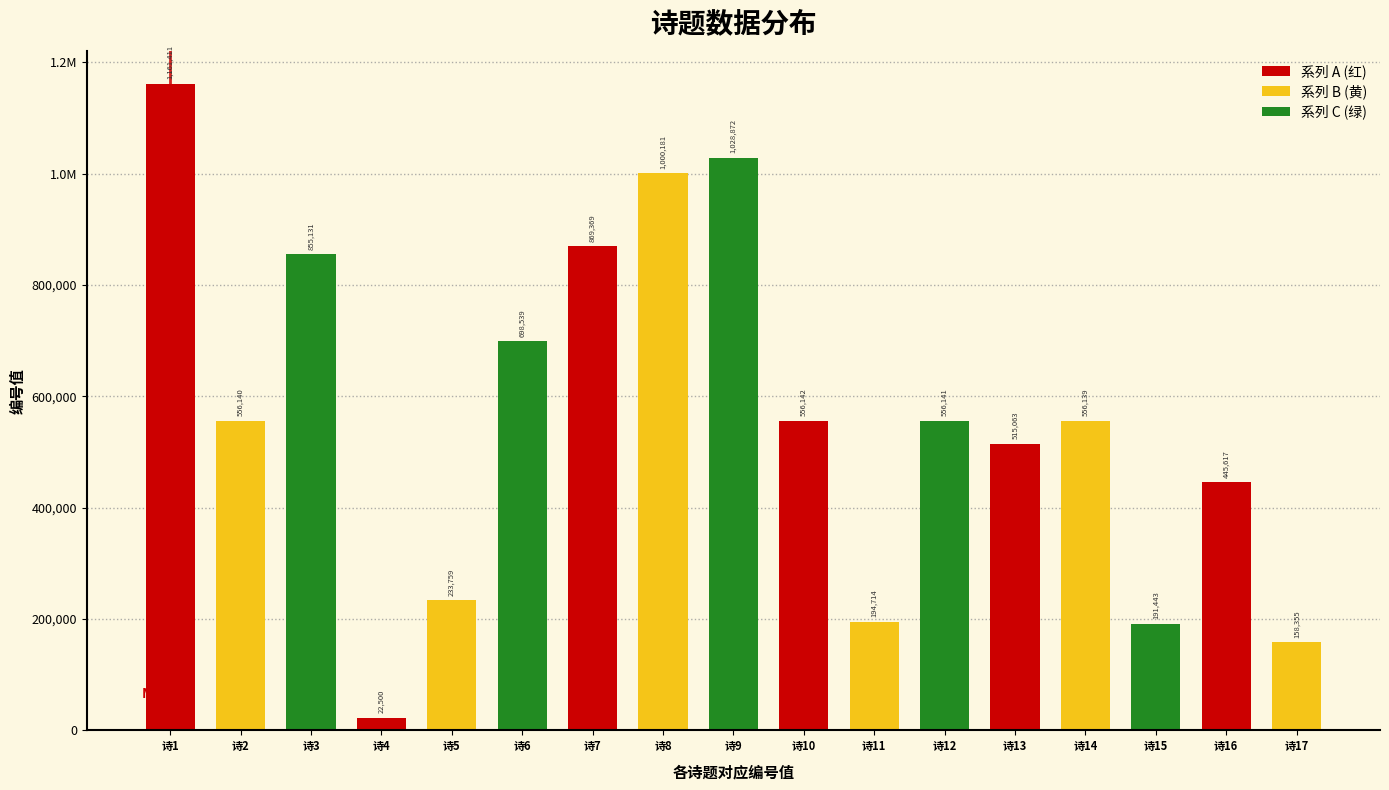

Are the bars horizontal?

No